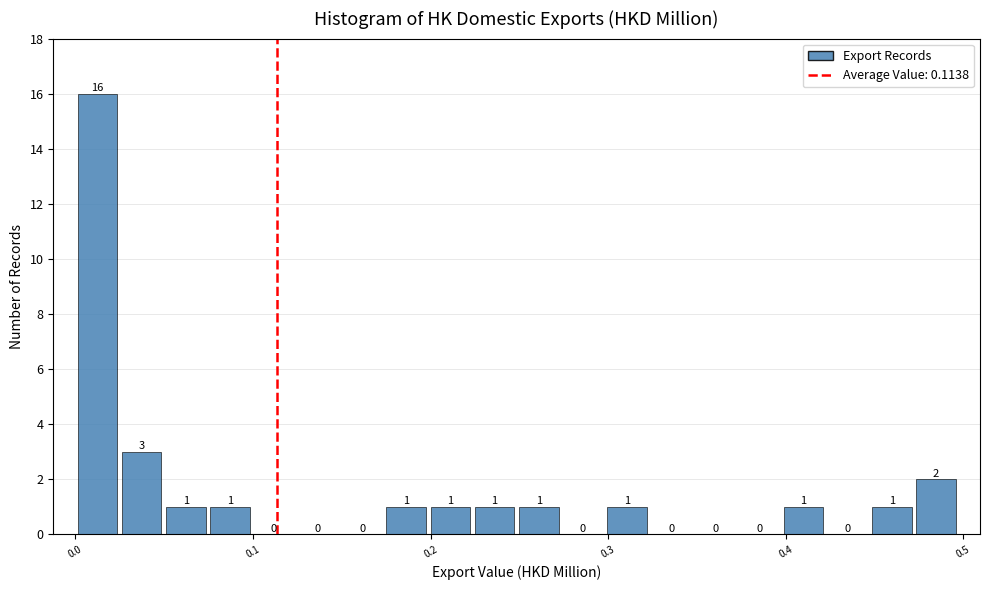

Around what value on the x-axis is the tallest bar? Give the approximate position of its centre, as read against the axis.

0.01